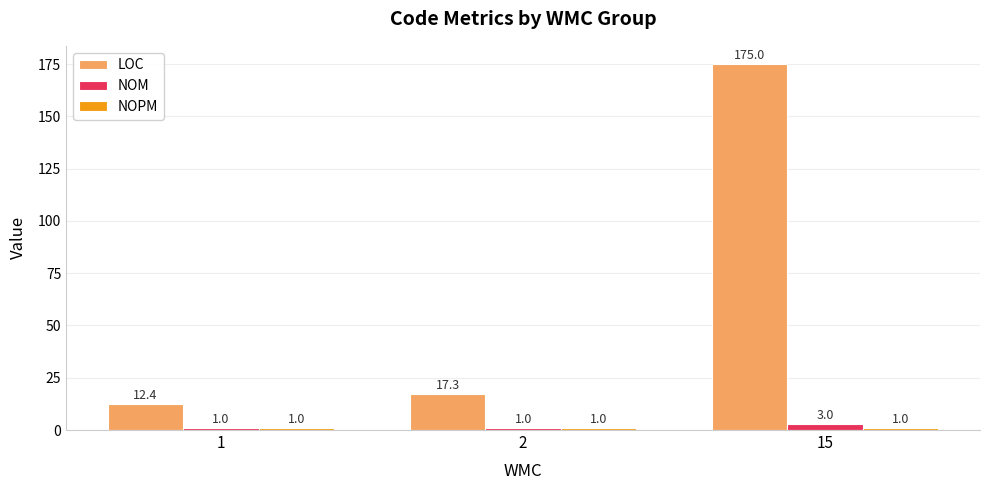

How many bars are there in each group?

3